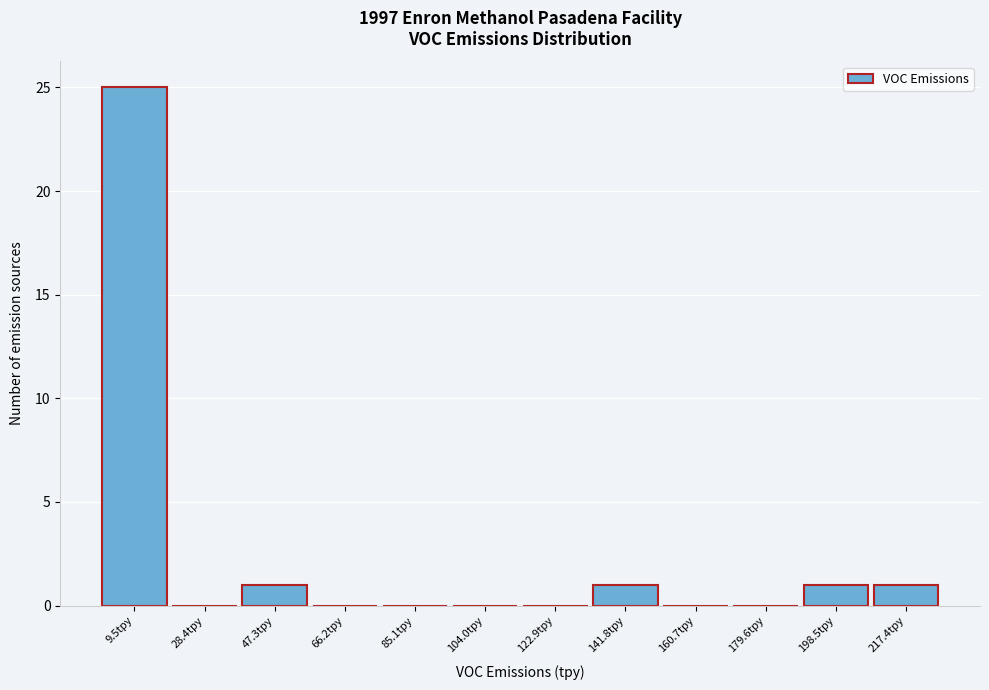

How tall is the bar that spans 38 to 56 on the x-axis? Neither the bar edges nor the heights are printed on the chart, so give them approximately, as read against the axes.

1